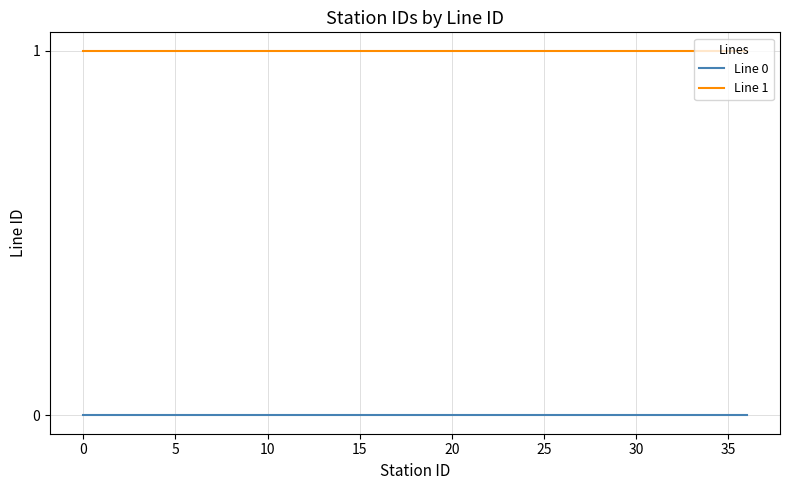

True or false: Line 1 and Line 0 cross at least once.

False